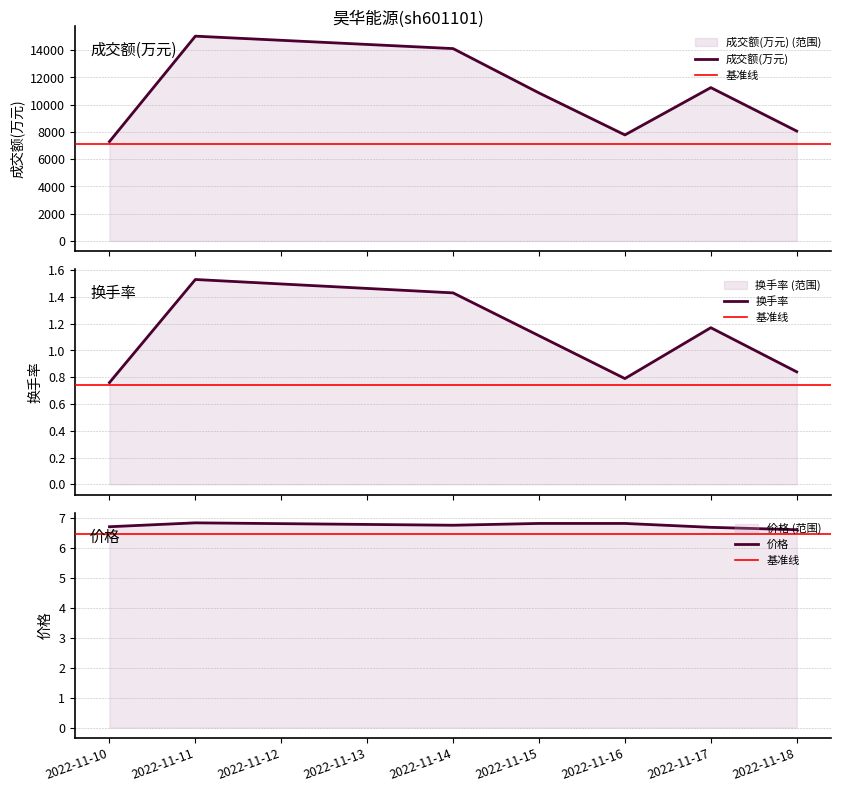

In 价格, how many points are lower than both neighbors (excluding endpoints)?

1